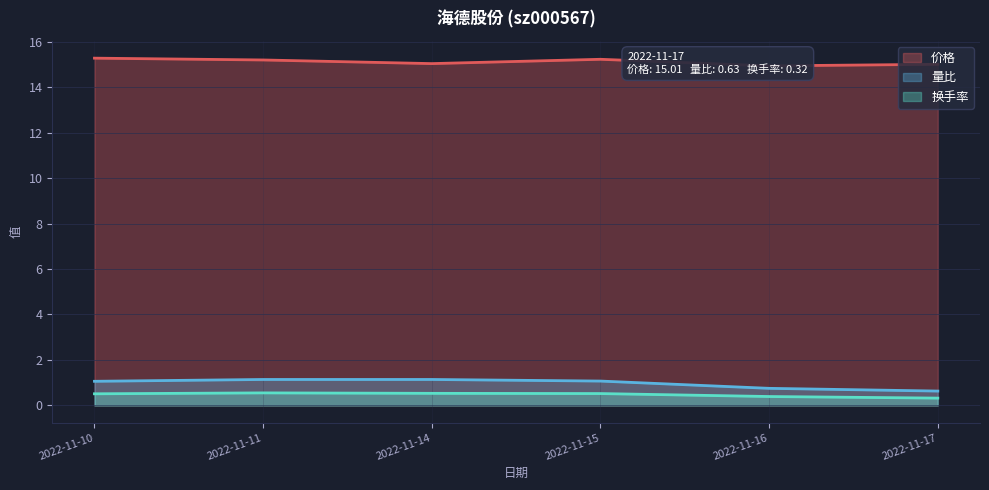

Reading left to right, list all the values displayed in this chart.

价格: 2022-11-10=15.3	2022-11-11=15.2	2022-11-14=15.0	2022-11-15=15.2	2022-11-16=14.9	2022-11-17=15.0
量比: 2022-11-10=1.1	2022-11-11=1.1	2022-11-14=1.1	2022-11-15=1.1	2022-11-16=0.8	2022-11-17=0.6
换手率: 2022-11-10=0.5	2022-11-11=0.6	2022-11-14=0.5	2022-11-15=0.5	2022-11-16=0.4	2022-11-17=0.3